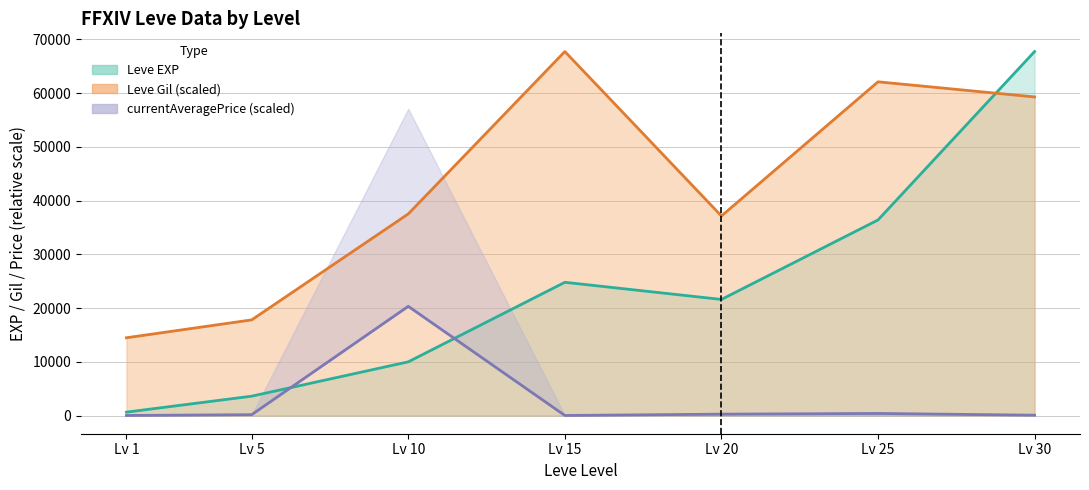

At which label does currentAveragePrice first exceed 157?

Lv 5